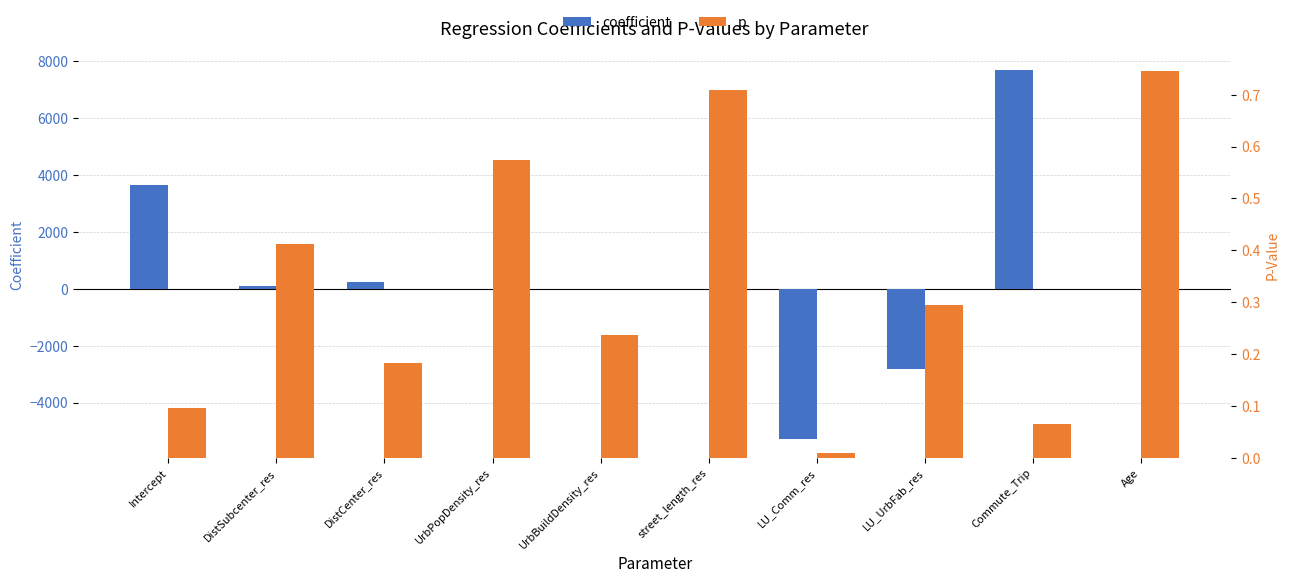

What is the difference between the second highest and second lowest values in the p series?

0.6